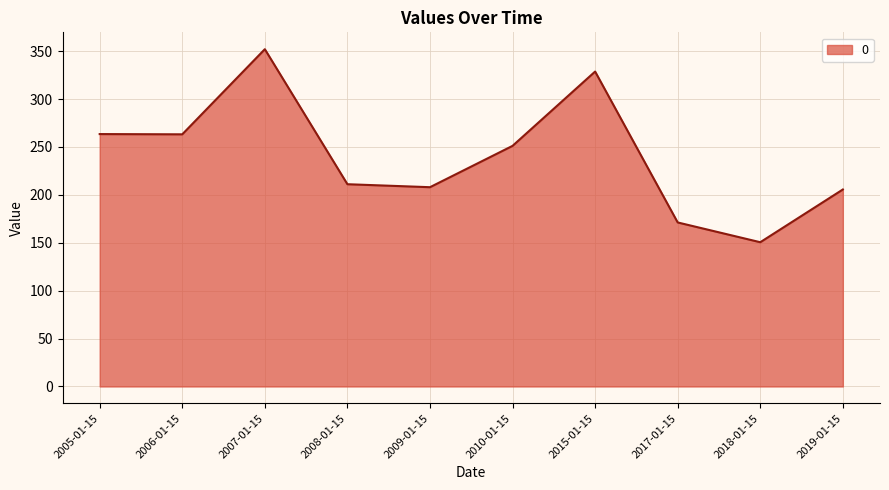

Read the value at 2010-01-15.

251.2